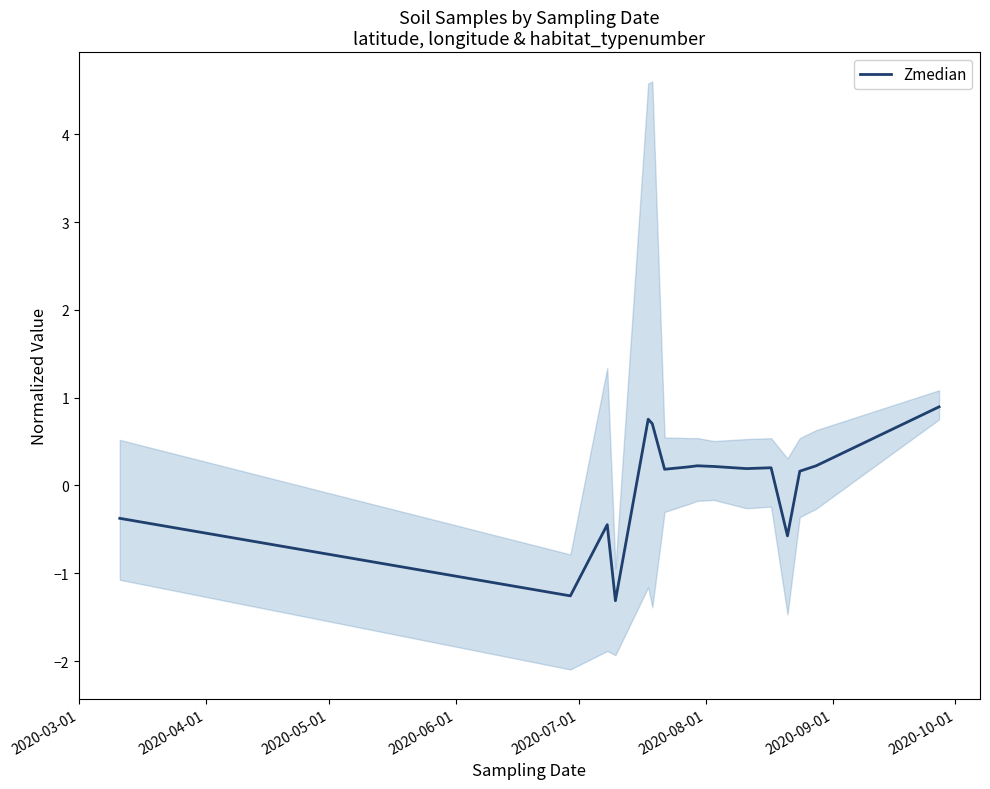

Does the chart have visible grid lines?

No